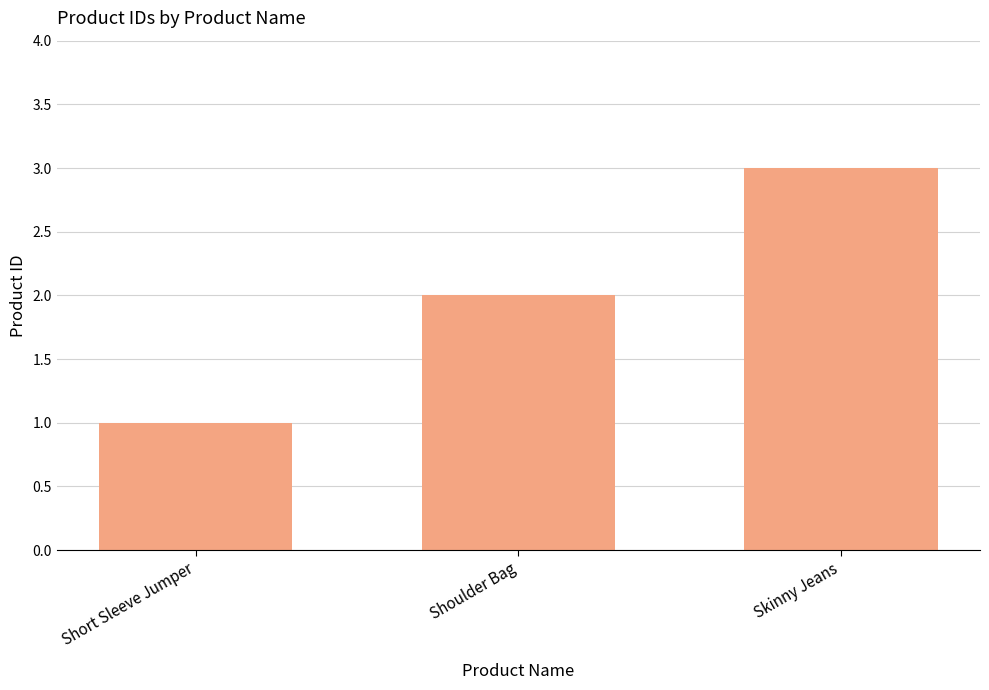

What is the value of the 1st bar from the left?

1